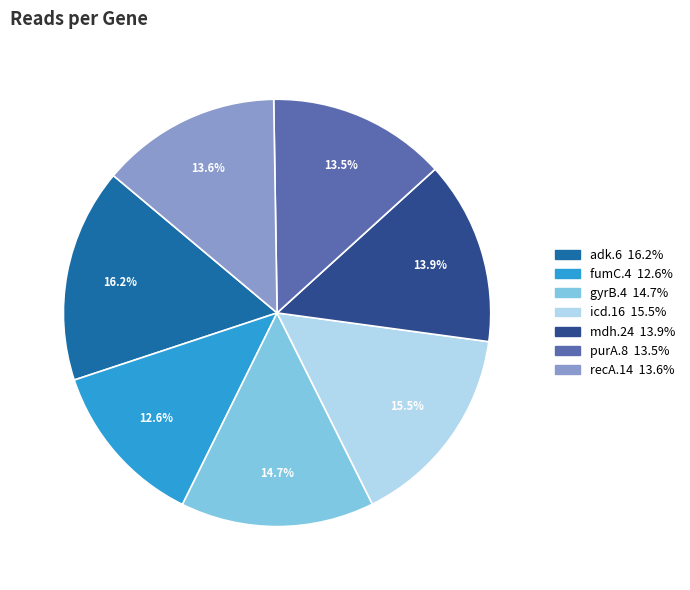

Does recA.14 represent more than half of the total?

No